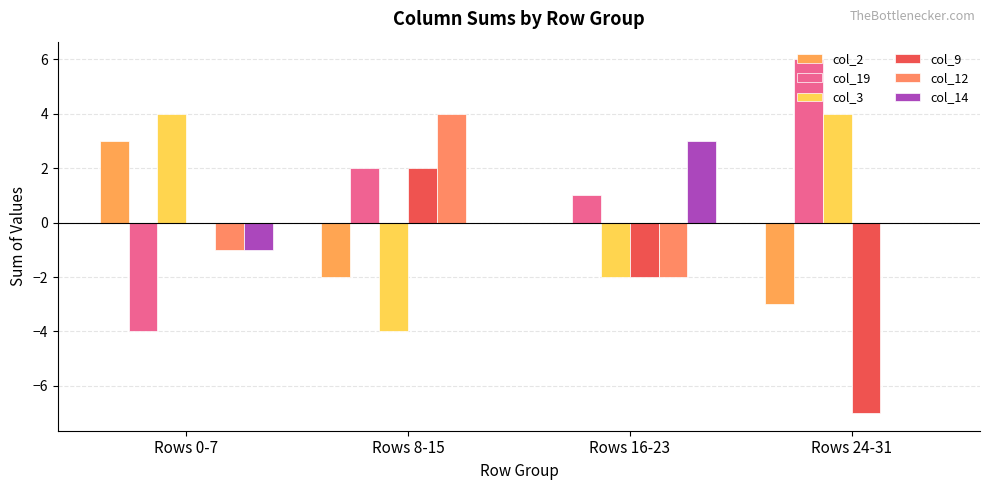

What is the maximum value shown in the chart?

6